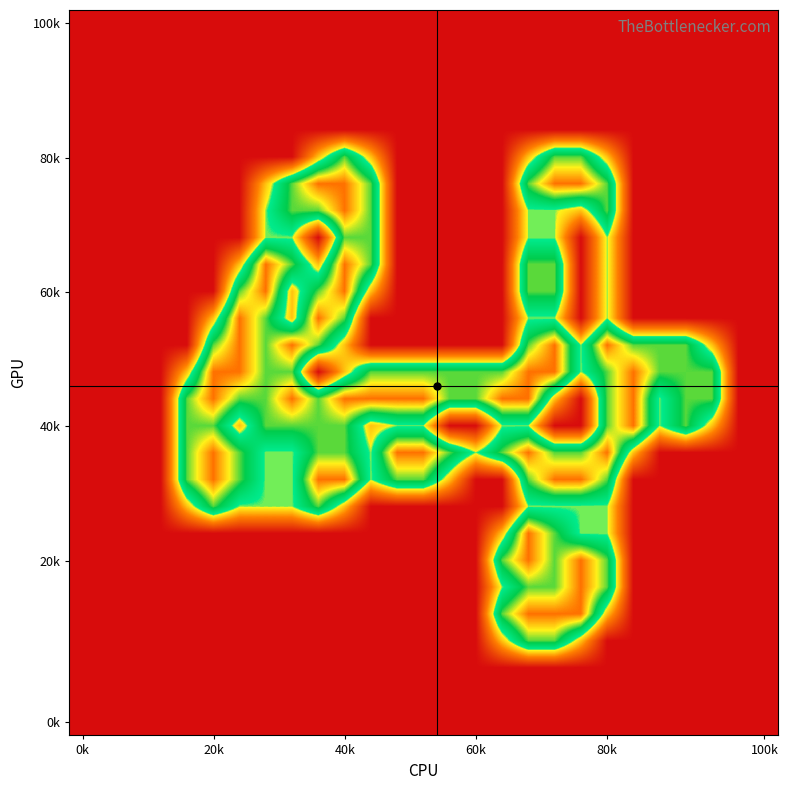

What is the maximum value shown in the chart?

2.0